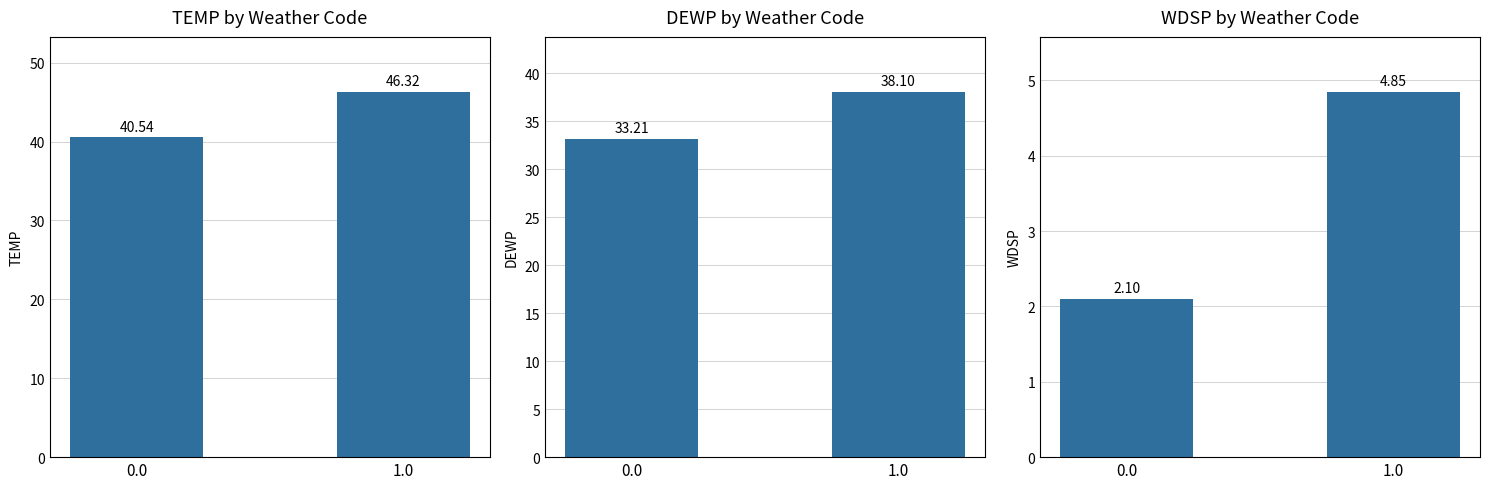

What is the sum of the TEMP values at 1.0 and 0.0?

86.9